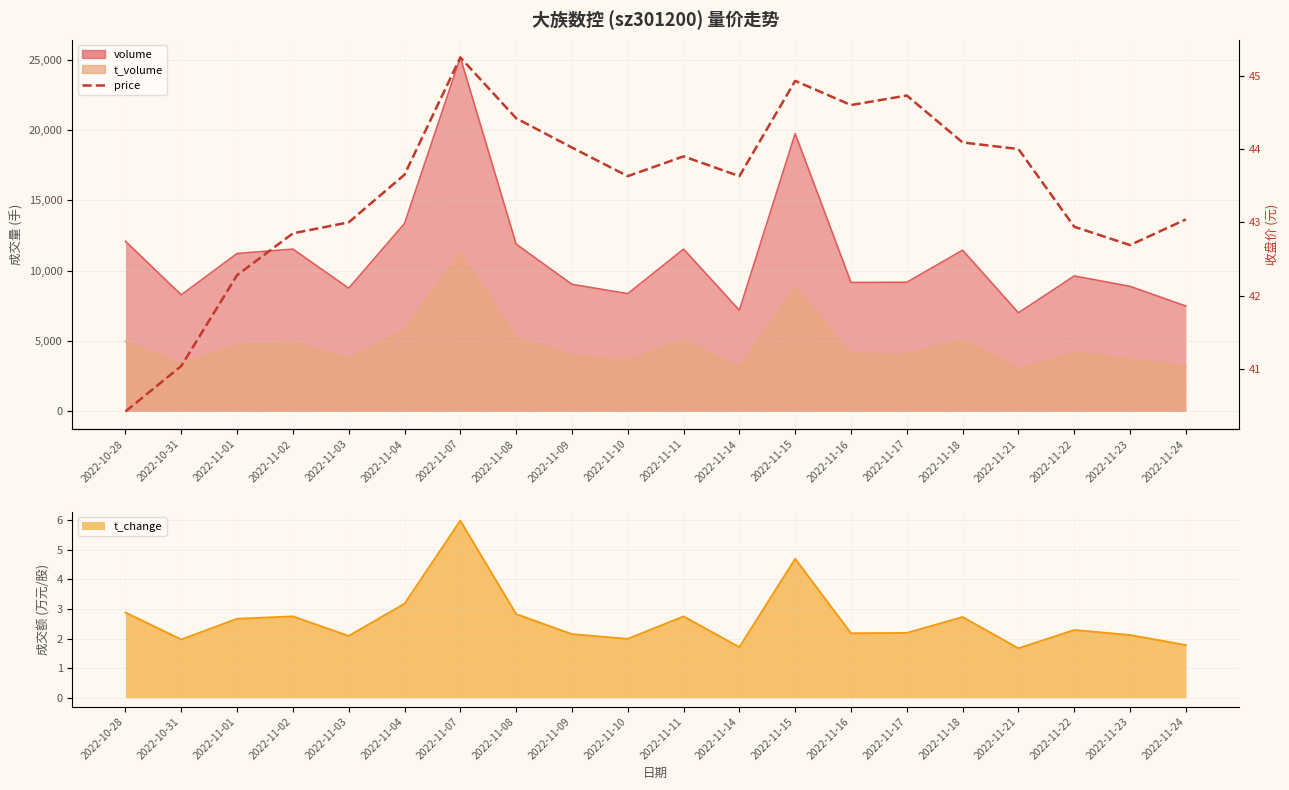

Where does the data first go above 43?

2022-11-04